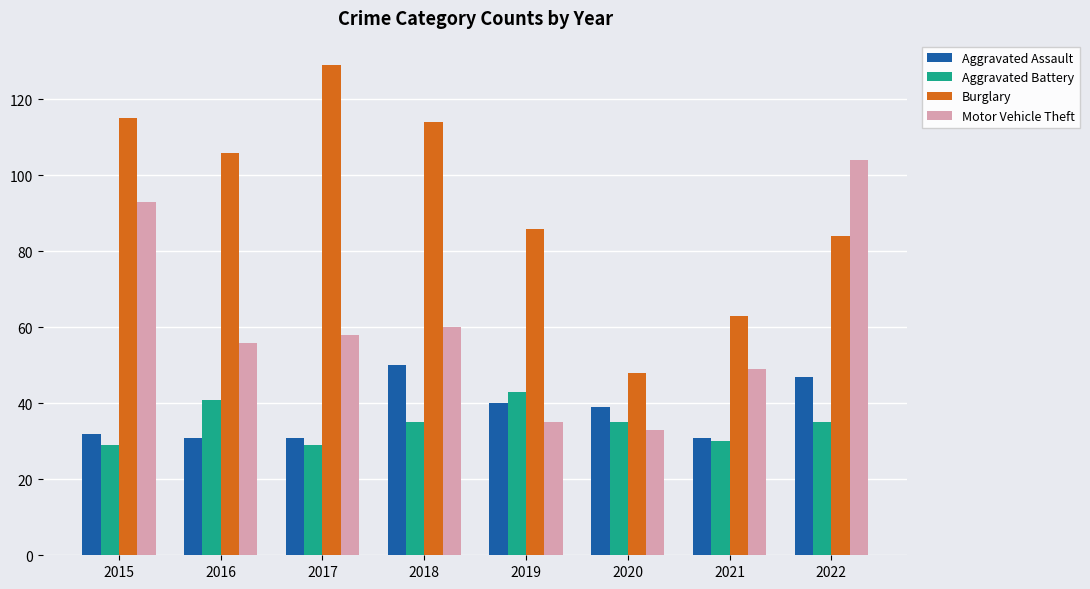

Does the chart contain any negative values?

No